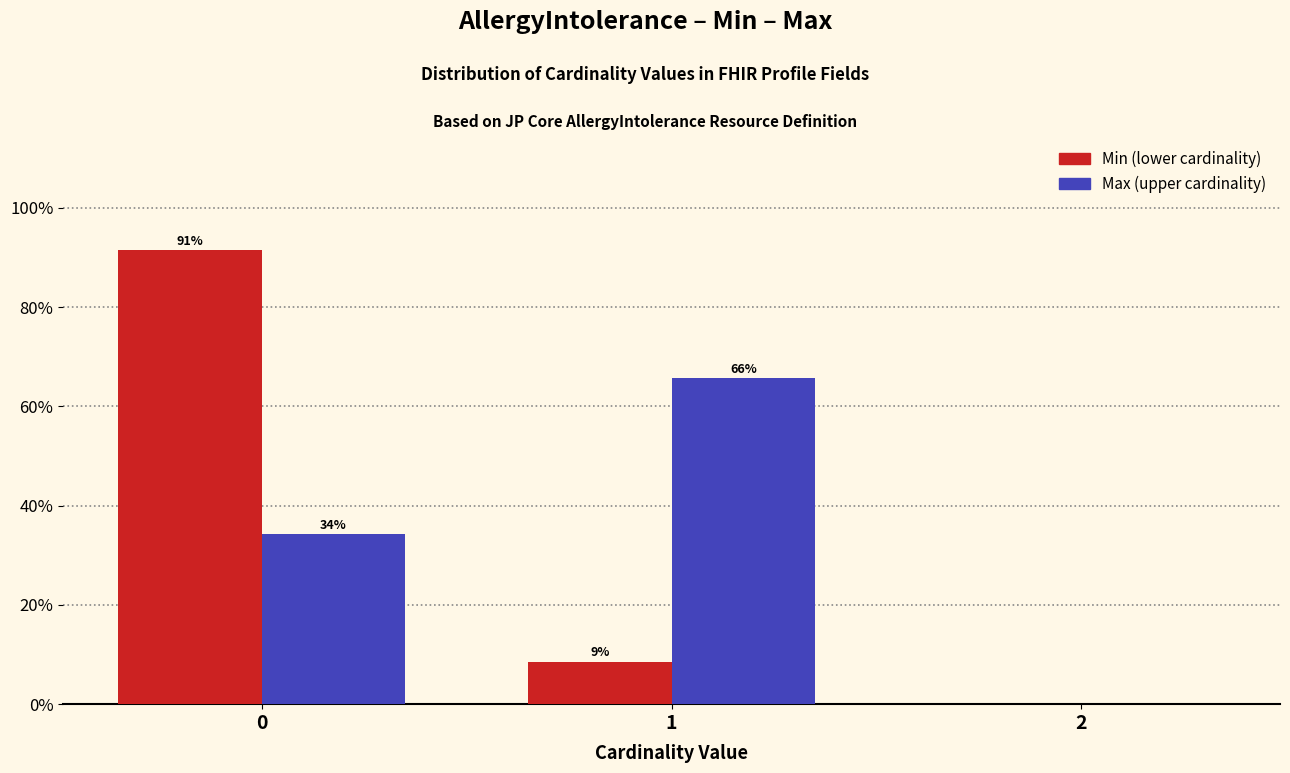

What is the greatest value displayed?

91.4